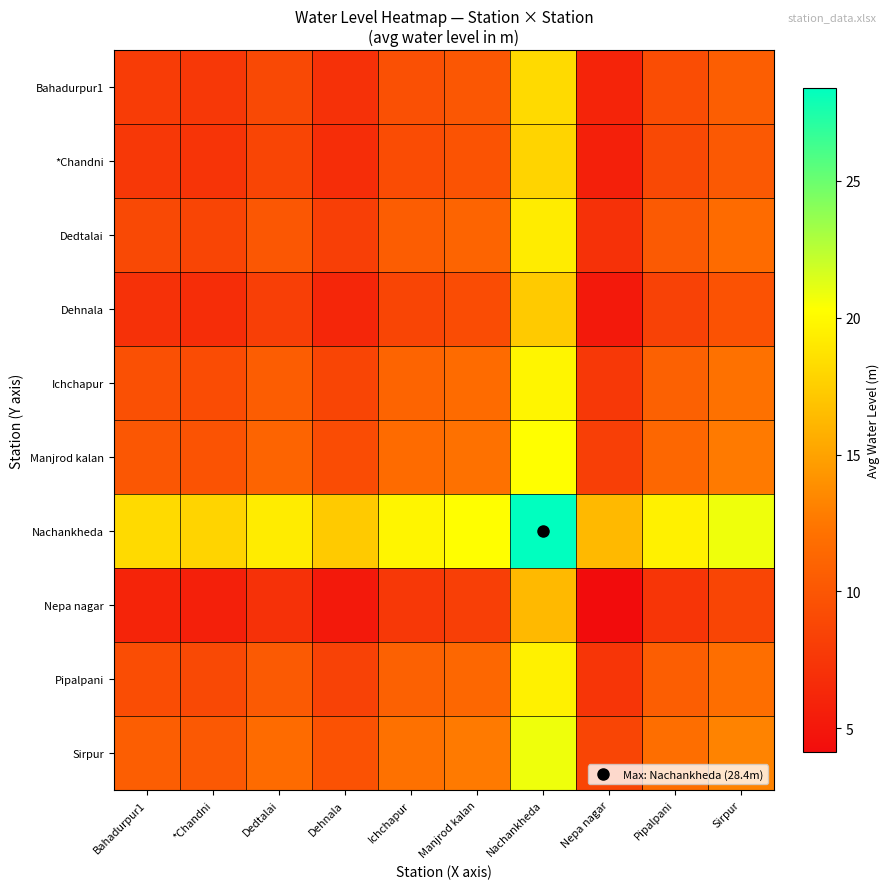

What is the maximum value shown in the chart?

28.4